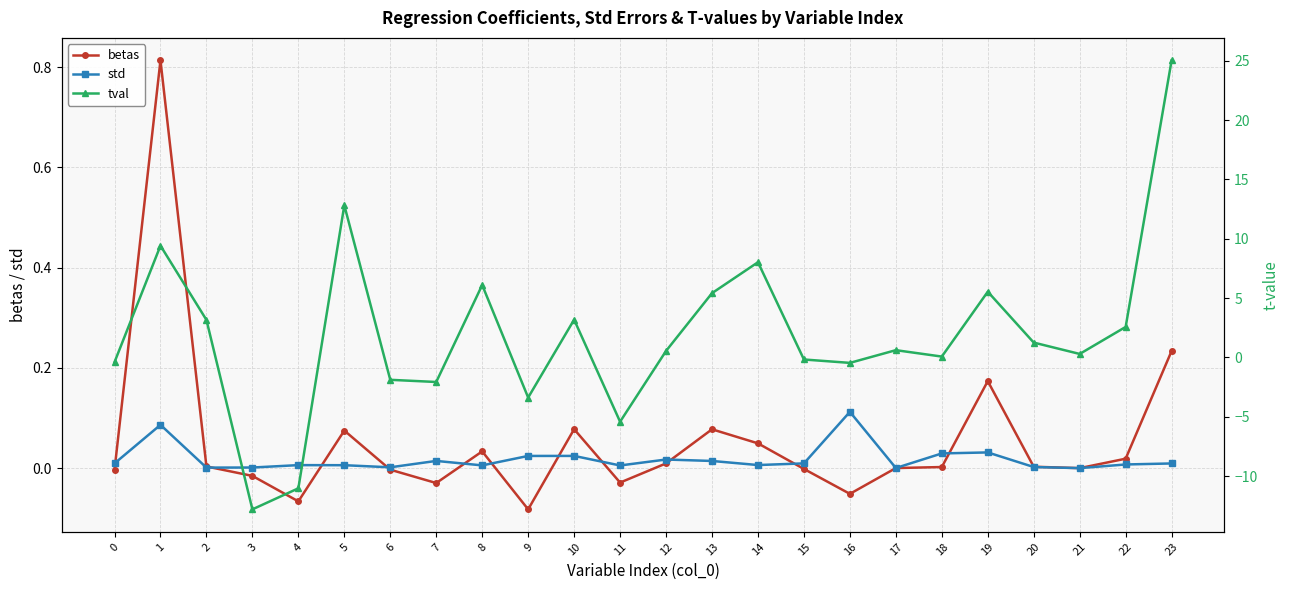

The value of betas at 11 is -0.0. True or false?

False